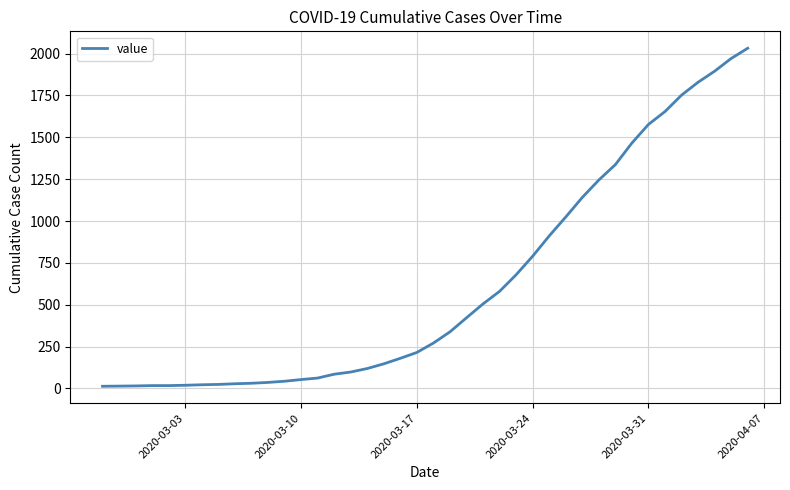

What is the maximum value shown in the chart?

2032